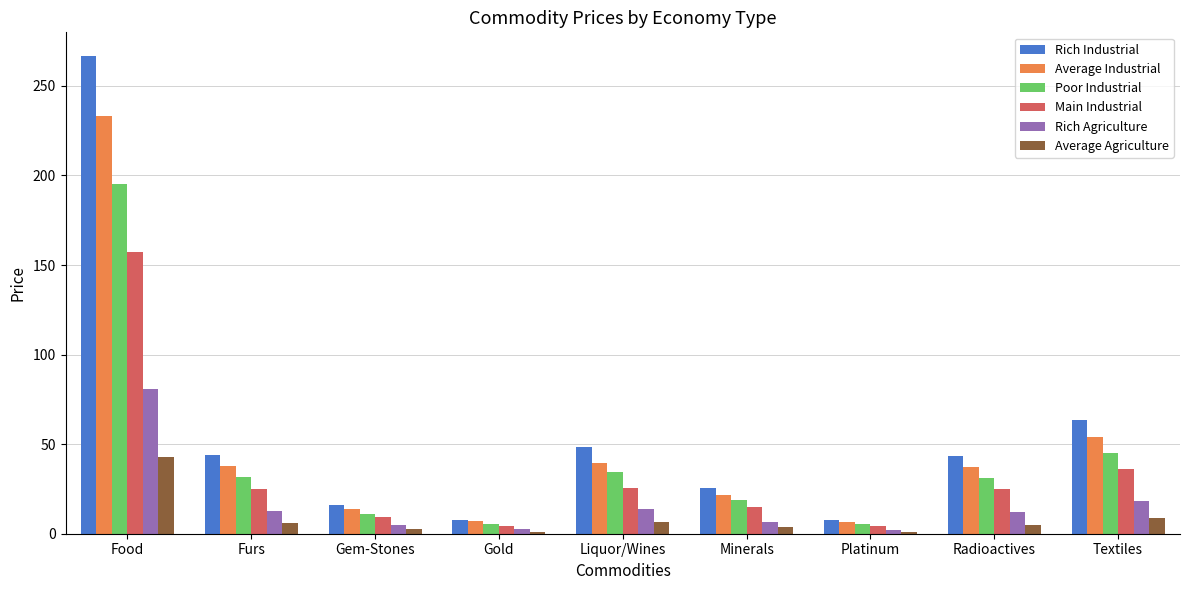

What is the approximate value of Average Agriculture at Liquor/Wines?

6.3